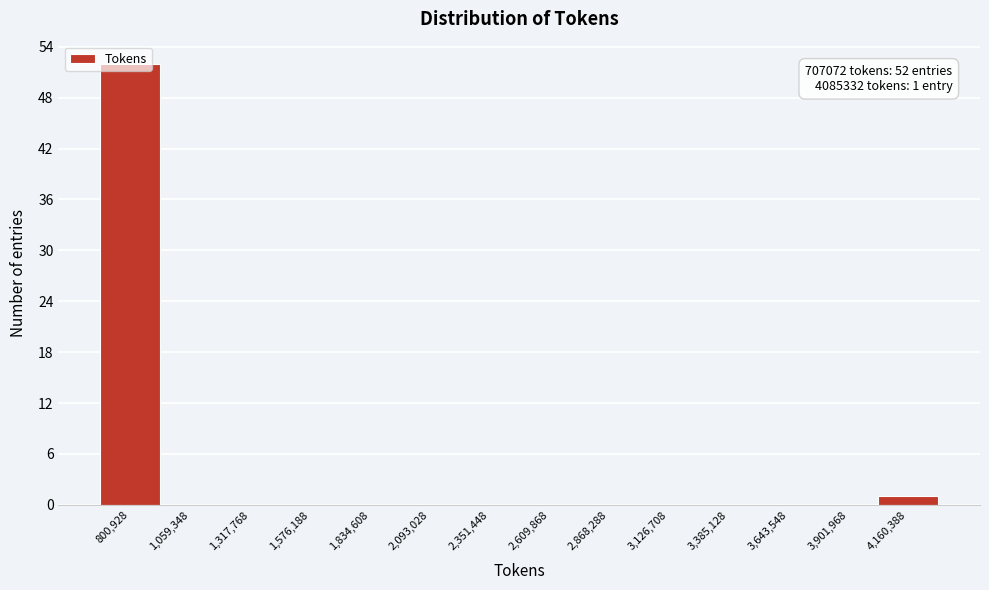

Over which range of the x-axis is the bar tallest?

650000 to 950000